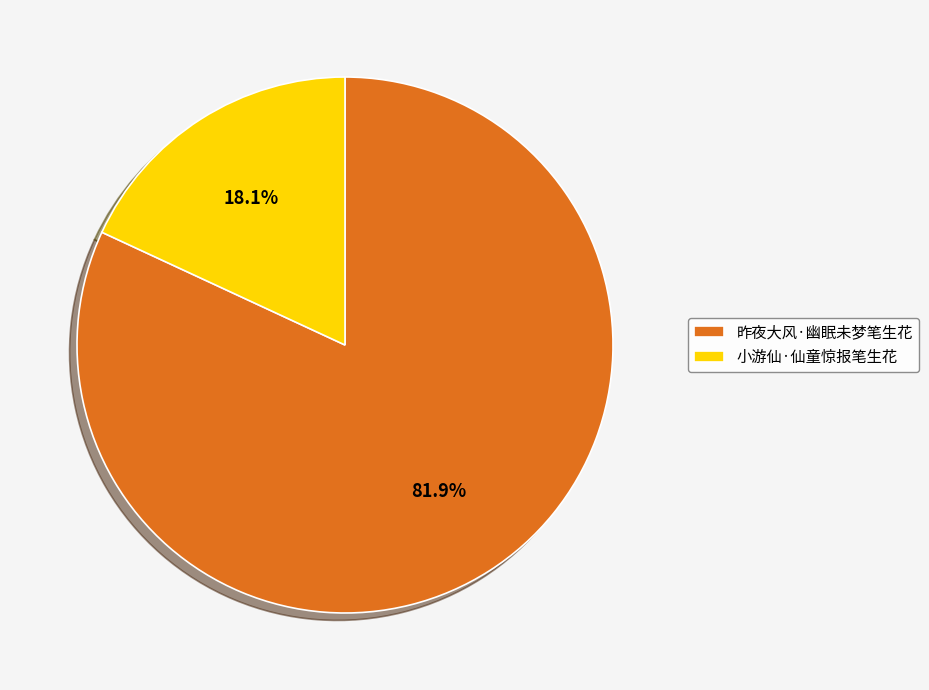

The 昨夜大风·幽眠未梦笔生花 slice represents 82% of the pie. True or false?

True